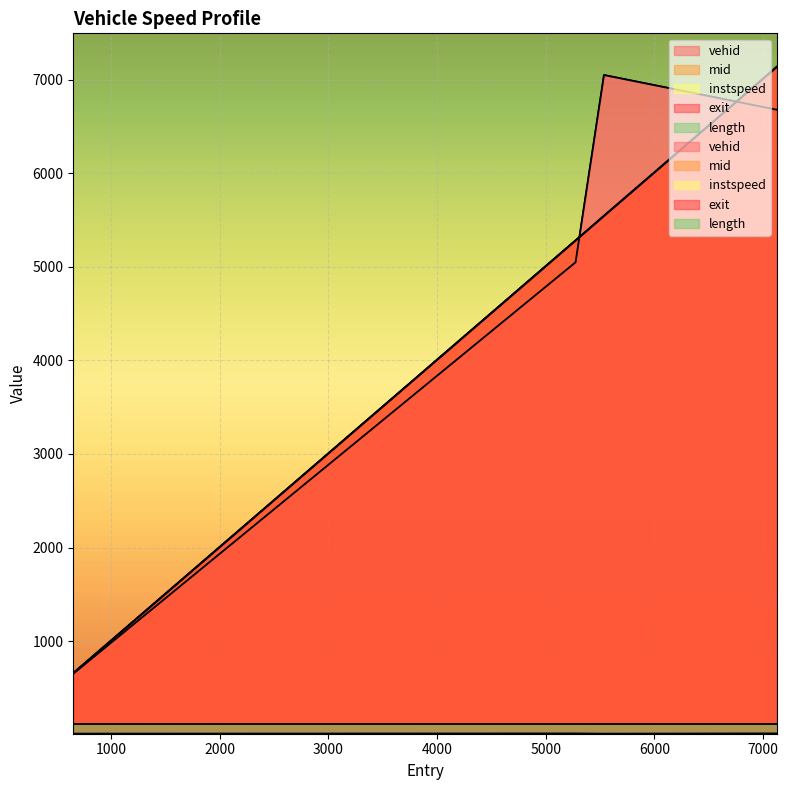

What is the label of the 4th point from the left?

7128.0